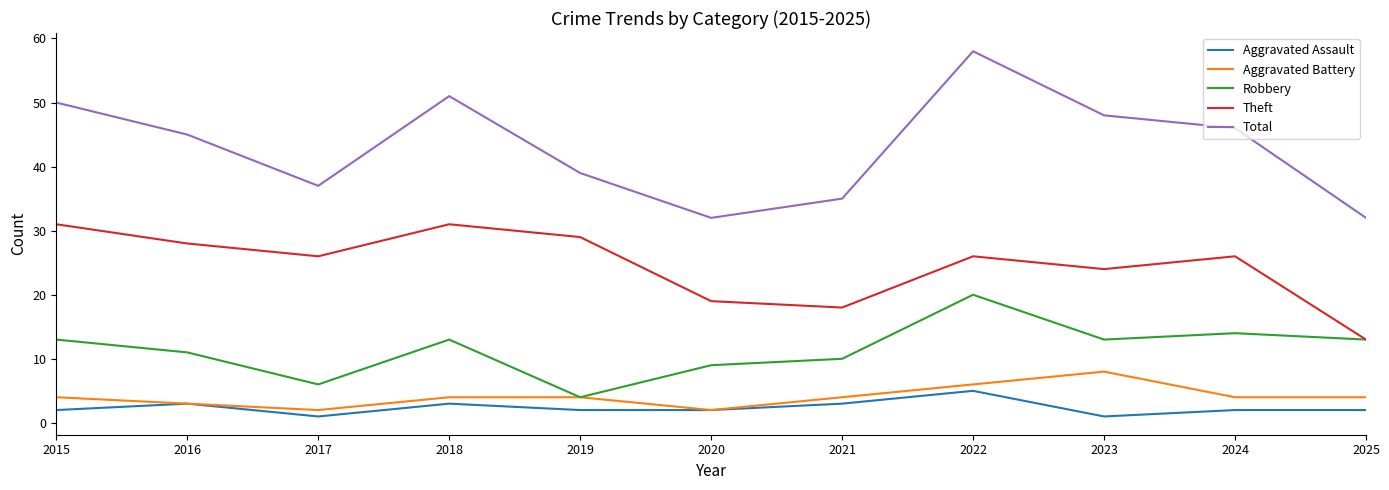

Which series has the largest total across all categories?

Total